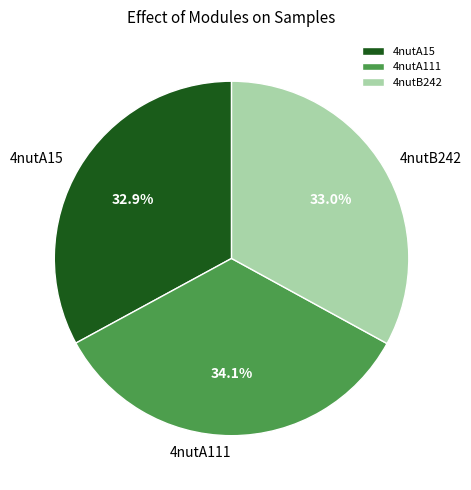

Which slice is the largest?

4nutA111